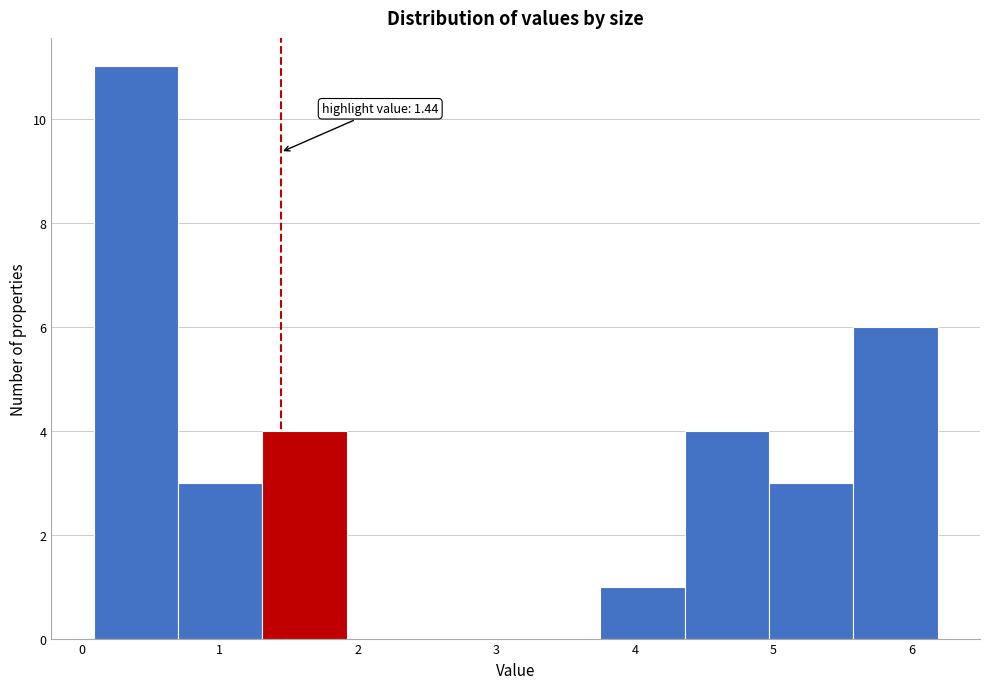

Over which range of the x-axis is the bar tallest?

0.1 to 0.7